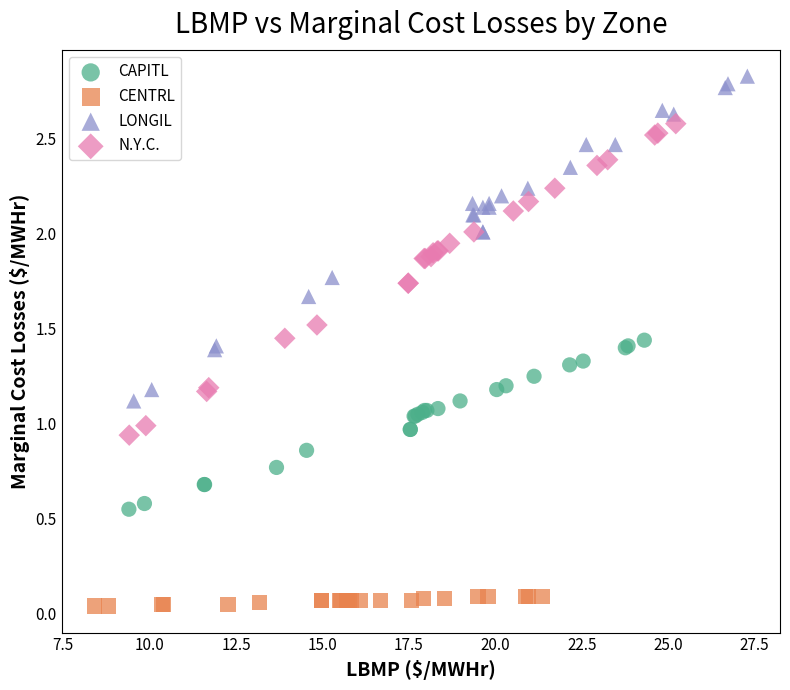

Which series has the widest spread of Y values?

LONGIL